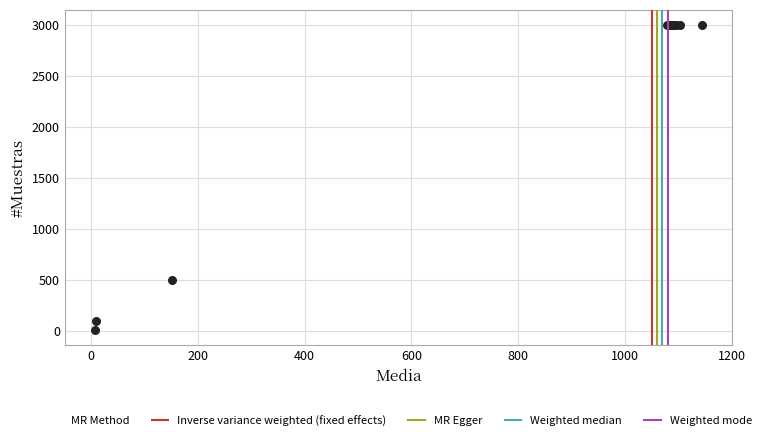

What Y value in the scatter plot is closest to 1505?

500